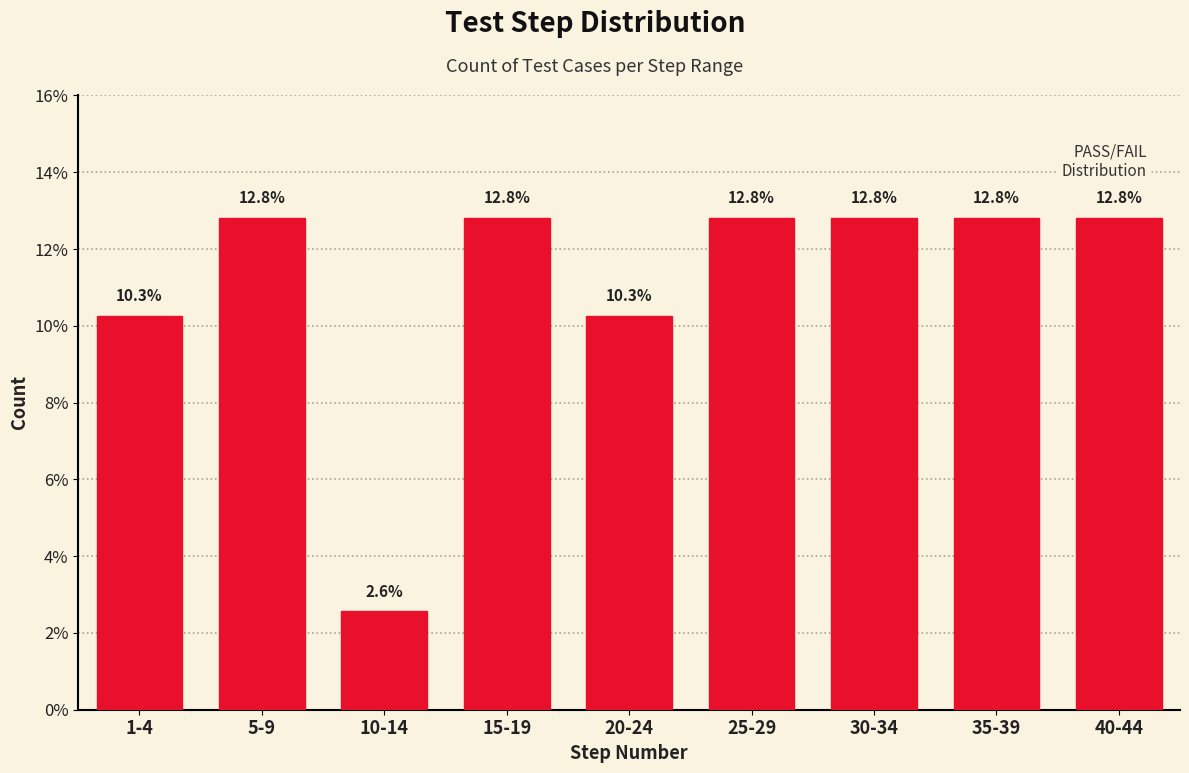

Reading left to right, what are all the values shown in this chart?

10.3	12.8	2.6	12.8	10.3	12.8	12.8	12.8	12.8